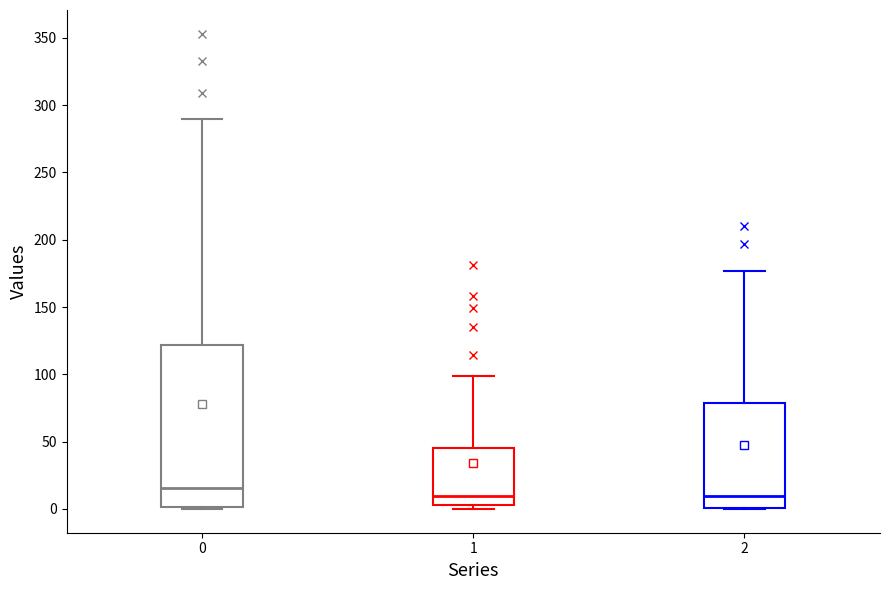

Reading left to right, read every box against the y-axis: the position of its median line, the range the box covers, and the ends of its whiskers. The values are not printed on the chart, so give them approximately, as read against the axis.

0: median 15, box 0 to 120, whiskers 0 to 290
1: median 10, box 5 to 45, whiskers 0 to 100
2: median 10, box 0 to 80, whiskers 0 to 175